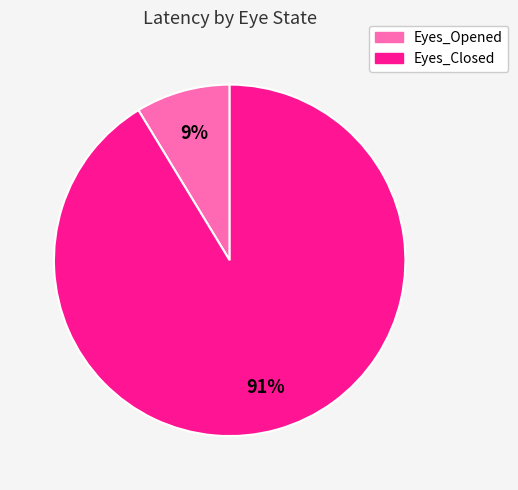

How many slices are in this pie chart?

2